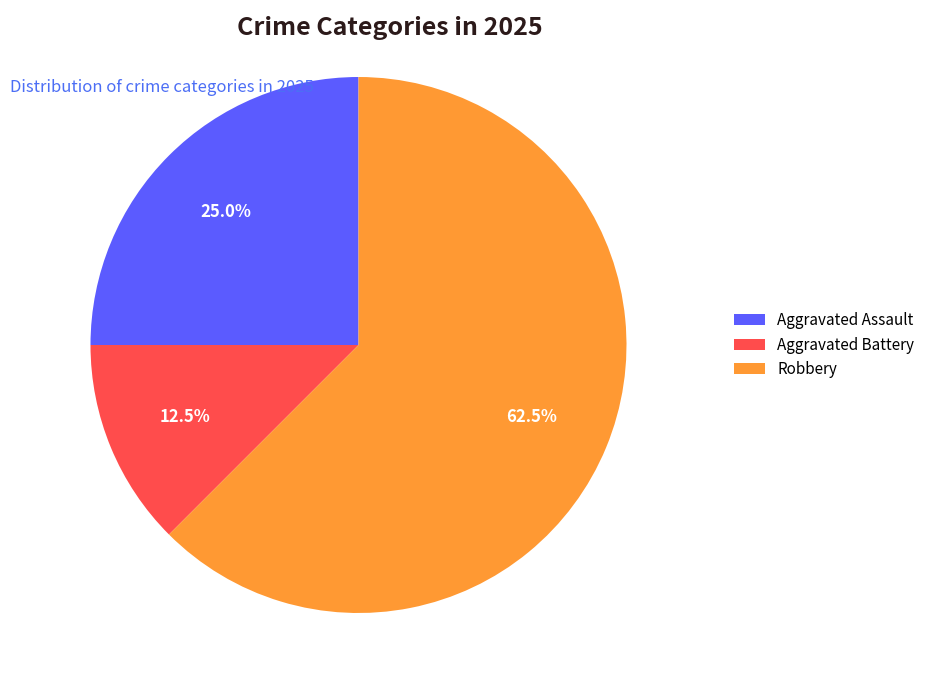

What is the ratio of the value at Aggravated Assault to the value at Aggravated Battery?

2.0